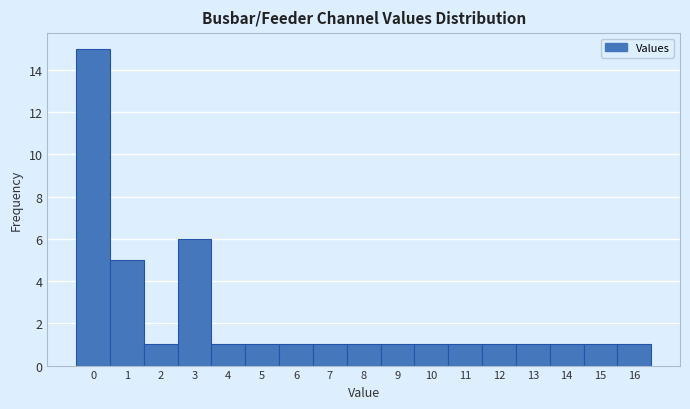

What is the height of the bar covering 4.5 to 5.5 on the x-axis? The values are not printed on the chart, so give them approximately, as read against the axis.

1